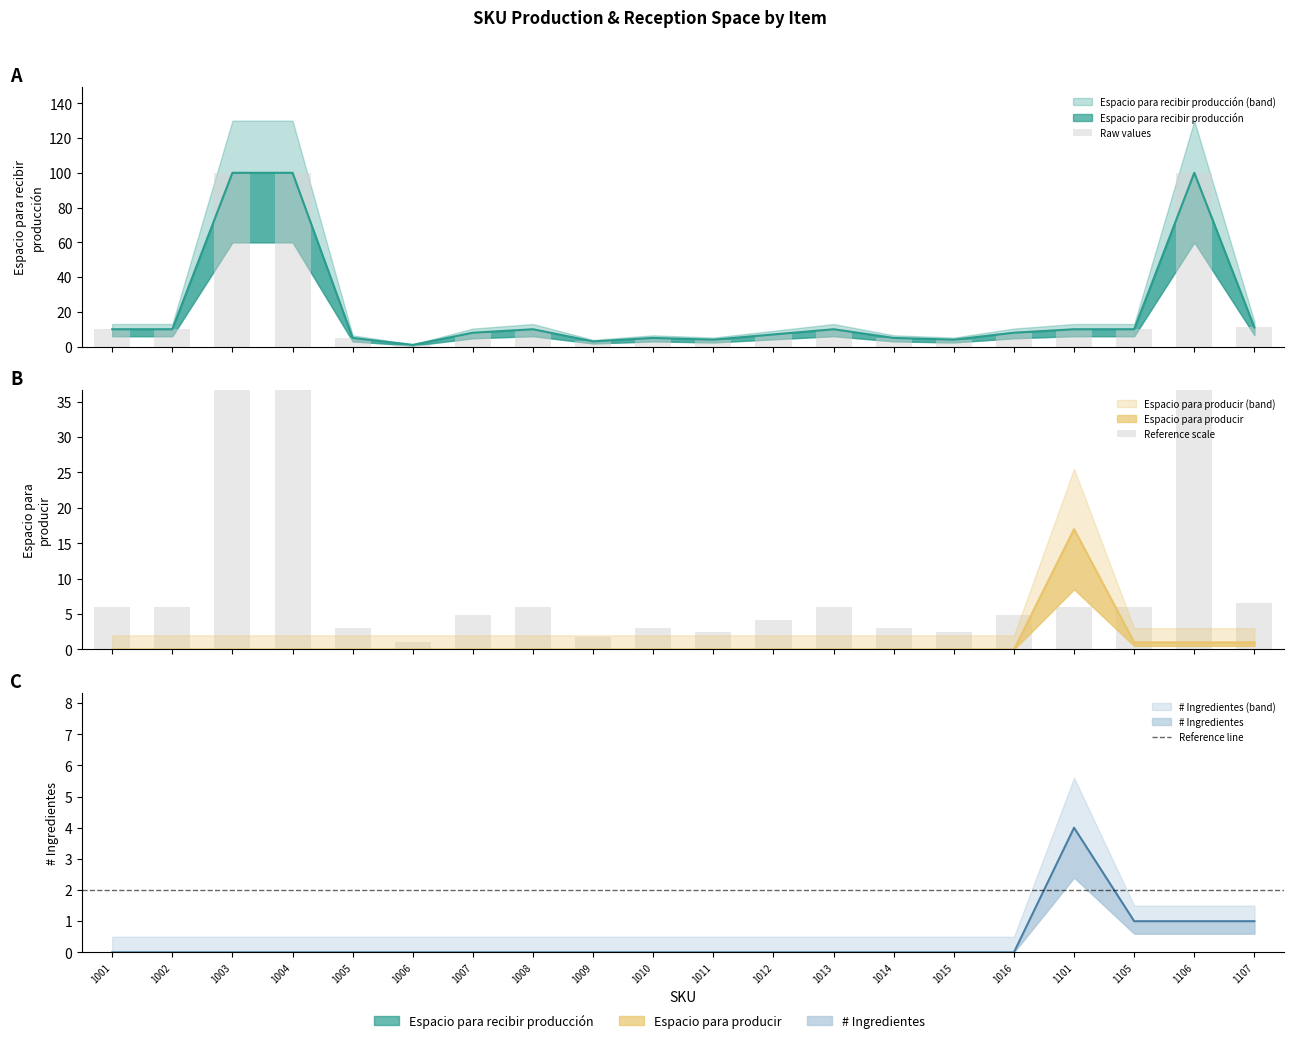

At which category does the chart reach its minimum across all series?

1001